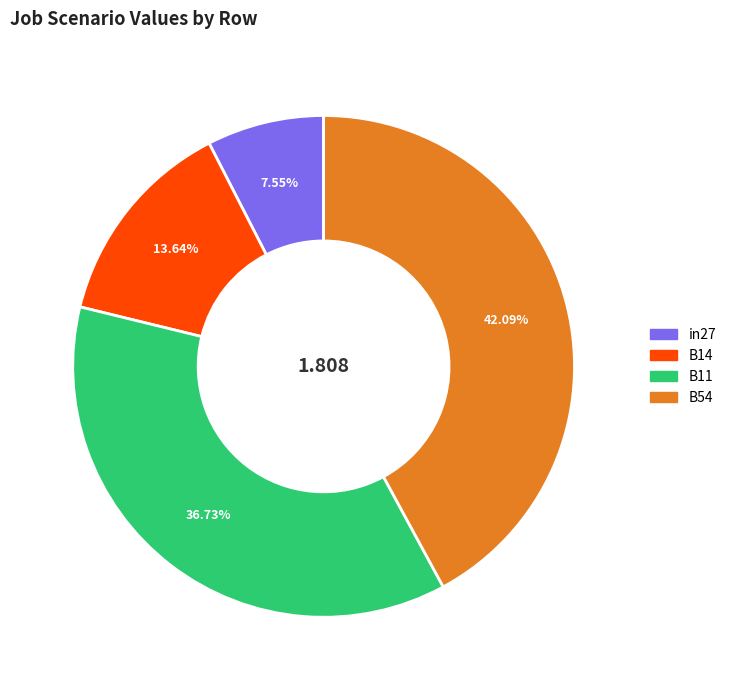

To the nearest percent, what is the difference between the largest and smallest slice percentages?

35%